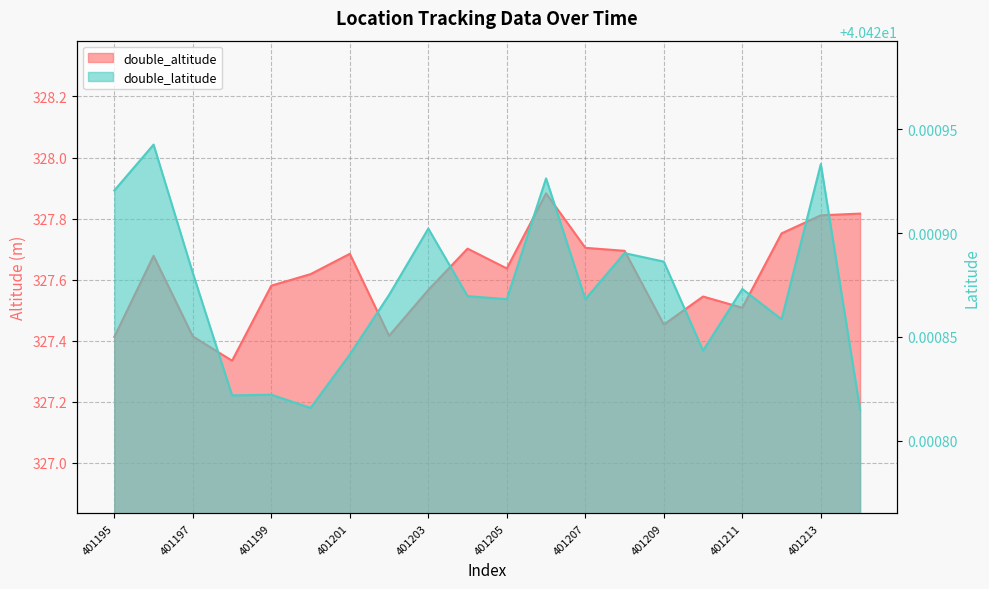

Rank the series by their maximum value, from lowest to highest.

double_latitude, double_altitude